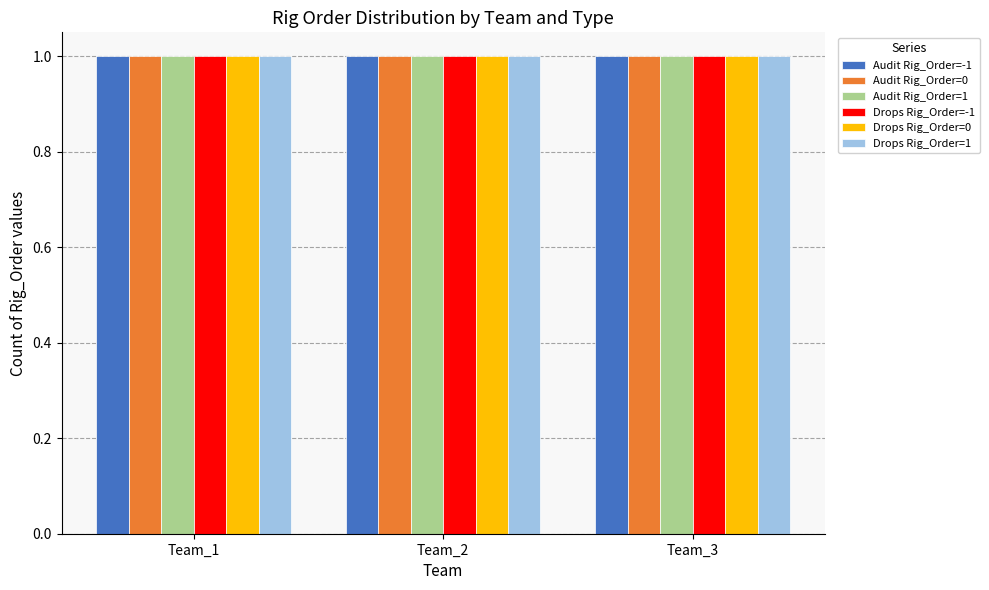

Is it true that Audit equals -2 at 3?

False